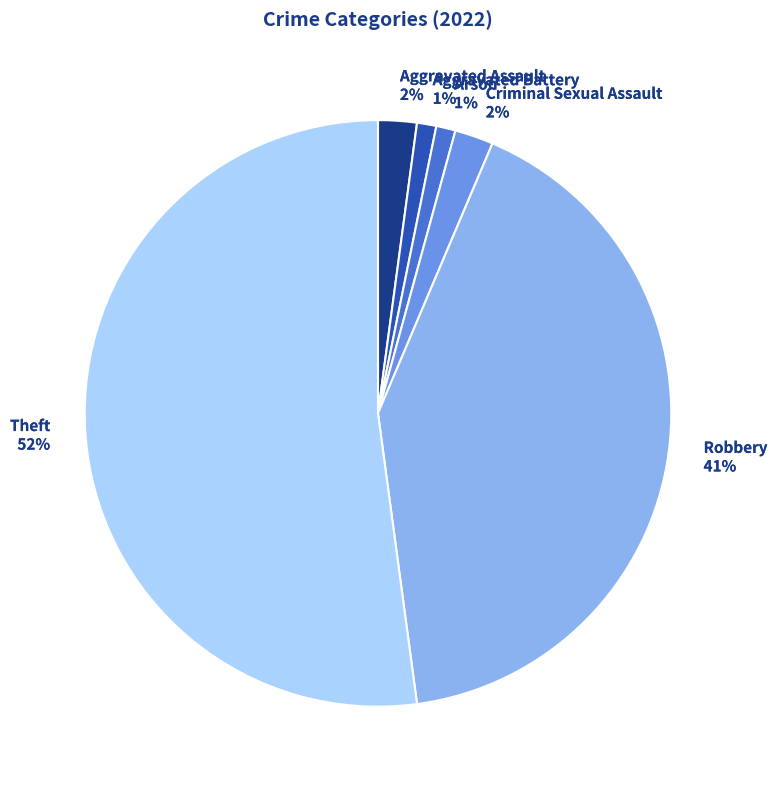

To the nearest percent, what portion does Arson represent?

1%